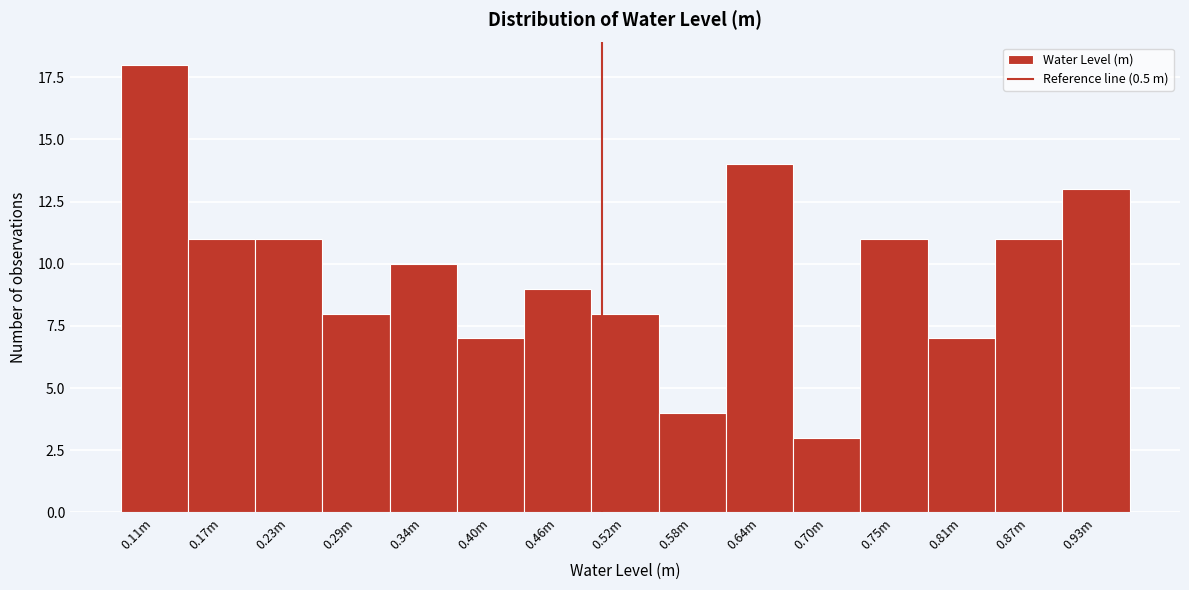

Reading right to left, list all the values displayed in this chart.

0.93m=13	0.87m=11	0.81m=7	0.75m=11	0.70m=3	0.64m=14	0.58m=4	0.52m=8	0.46m=9	0.40m=7	0.34m=10	0.29m=8	0.23m=11	0.17m=11	0.11m=18